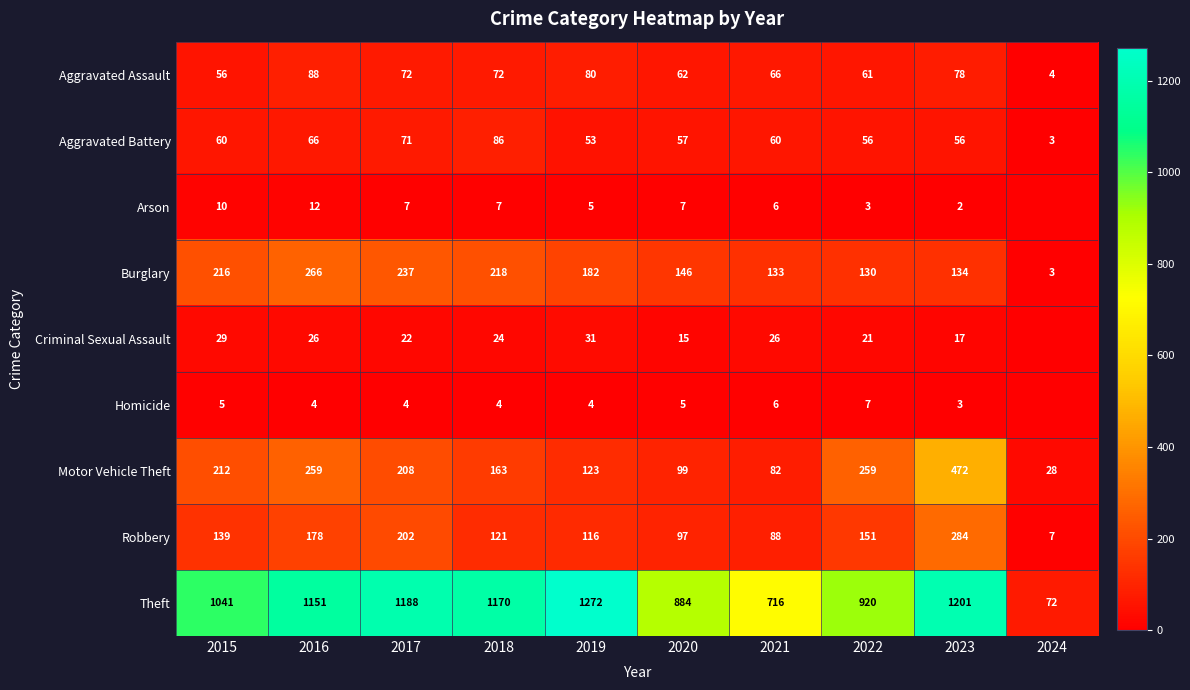

At 2020, list the series in order from smallest to largest.

Homicide, Arson, Criminal Sexual Assault, Aggravated Battery, Aggravated Assault, Robbery, Motor Vehicle Theft, Burglary, Theft